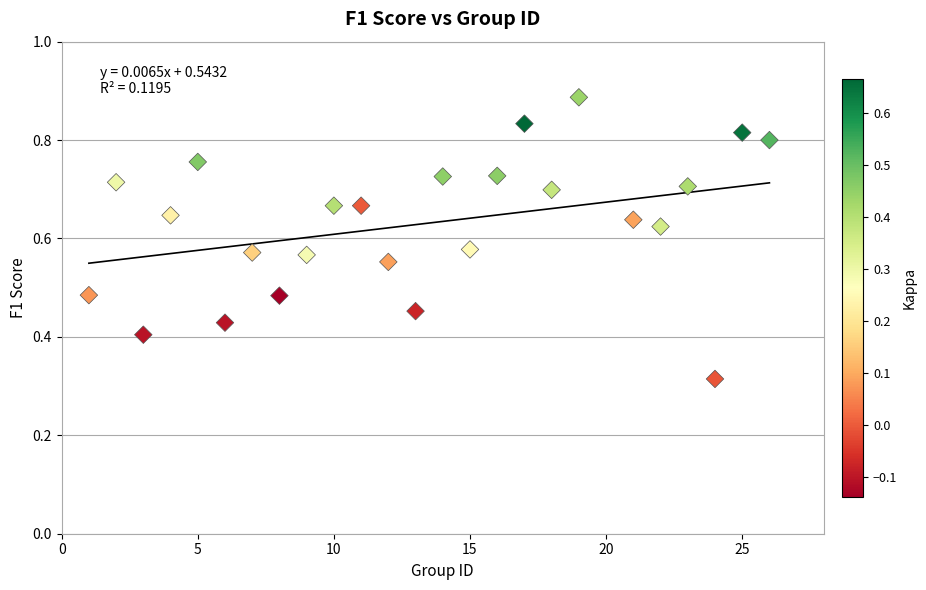

What is the range of X values (max minus min)?

25.0